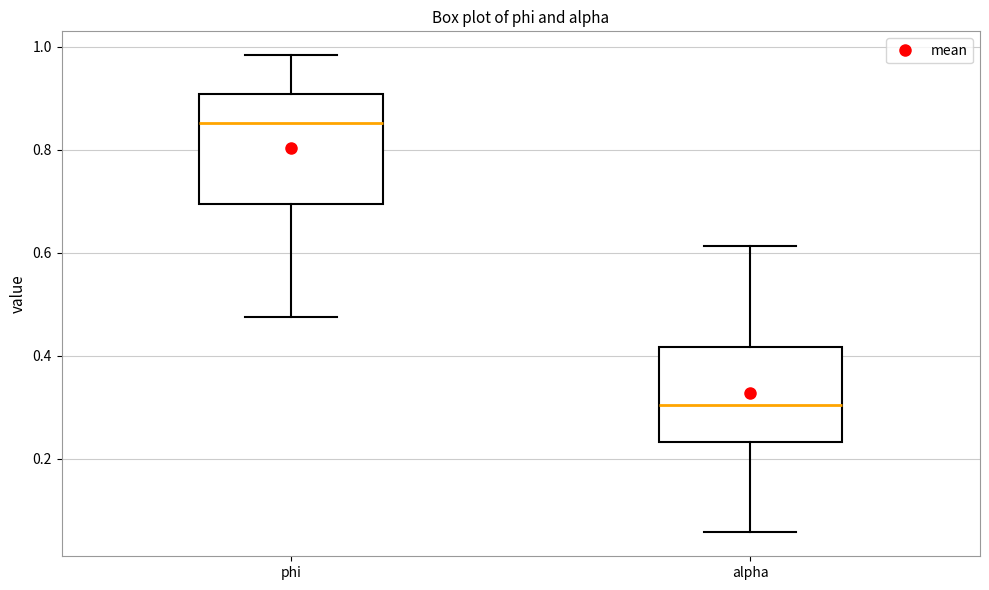

Where does the upper whisker of the box for phi end on the y-axis? The values are not printed on the chart, so give them approximately, as read against the axis.

0.98